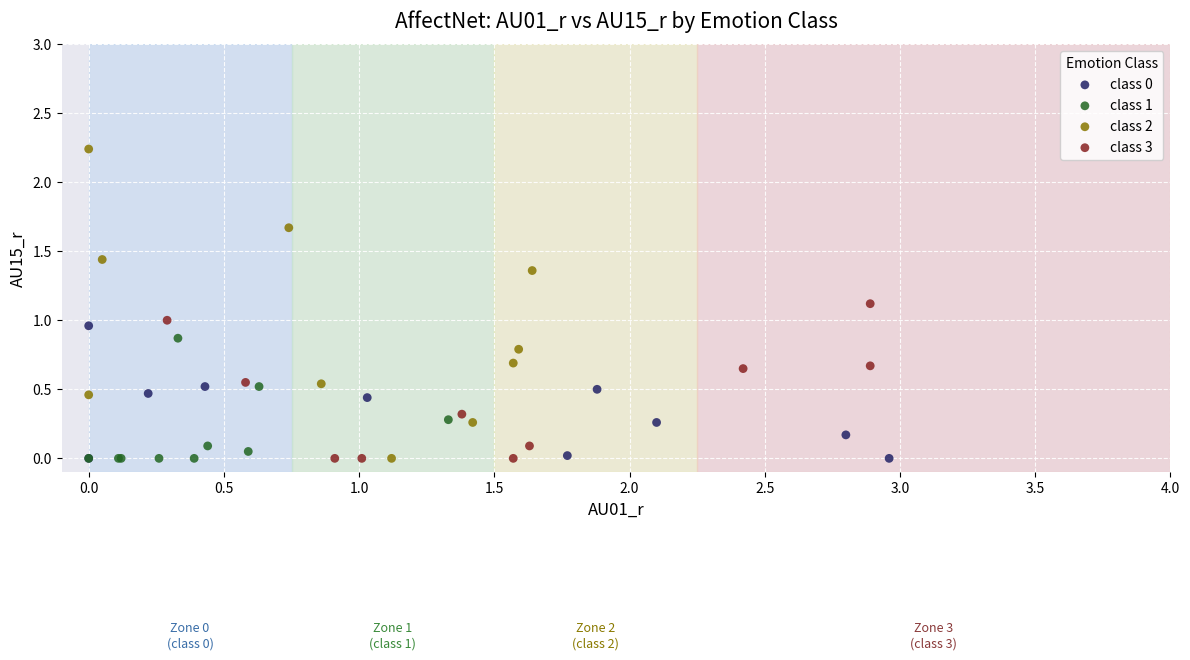

Which series reaches the maximum Y coordinate?

class 2